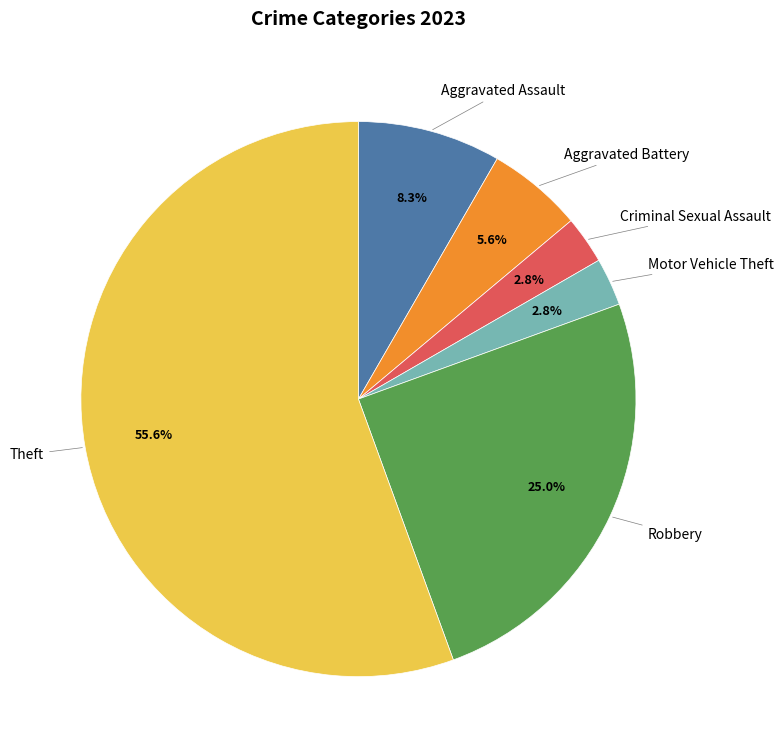

Does any single category account for the majority?

Yes